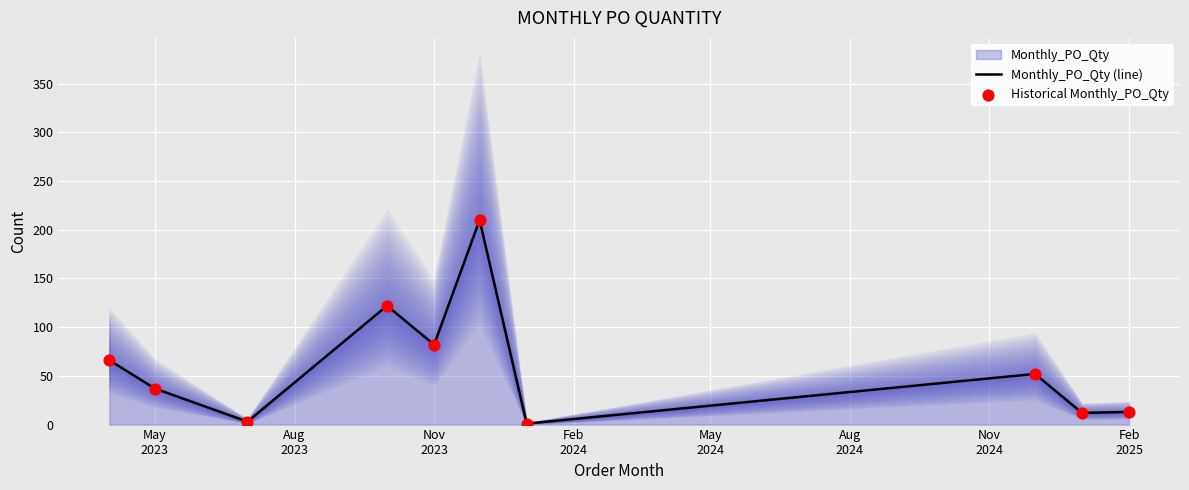

What is the maximum value for Monthly_PO_Qty (line)?

210